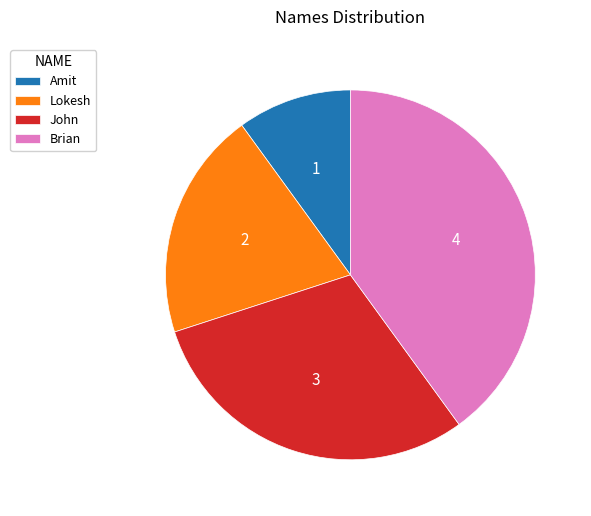

Which slice is the smallest?

Amit